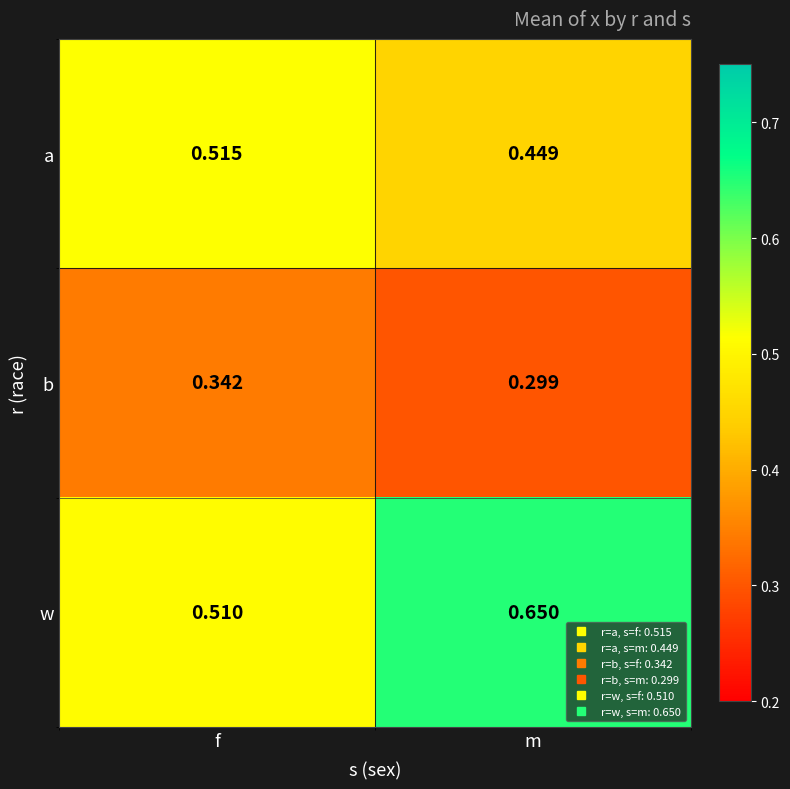

At which label is b closest to 0?

m